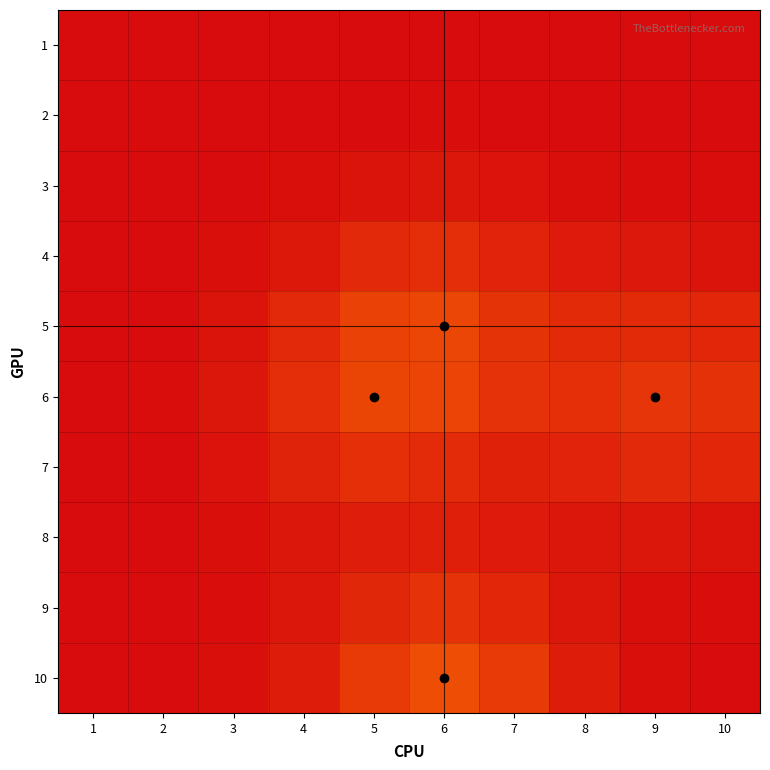

Rank the series at 5 from highest to lowest value.

6, 5, 10, 7, 4, 9, 8, 3, 2, 1